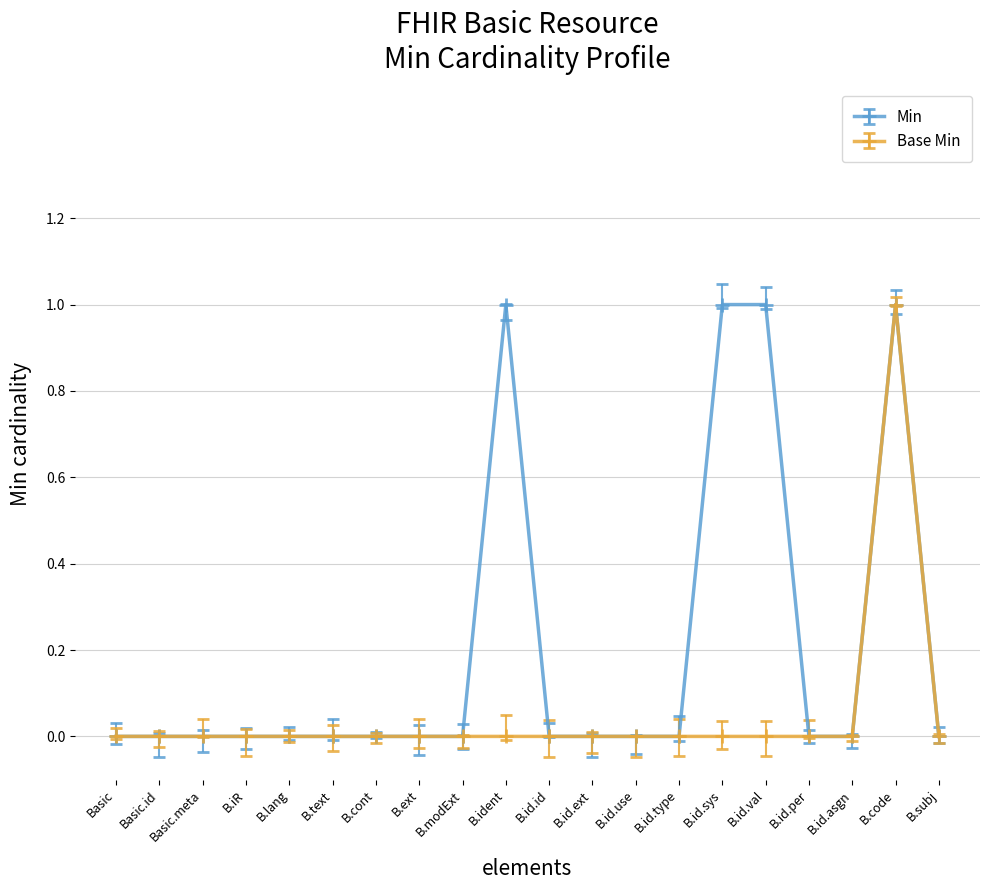

Rank the series by their average value, from lowest to highest.

Base Min, Min